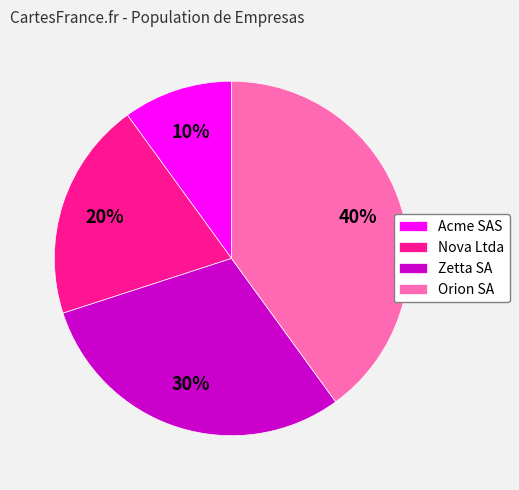

Does any single category account for the majority?

No